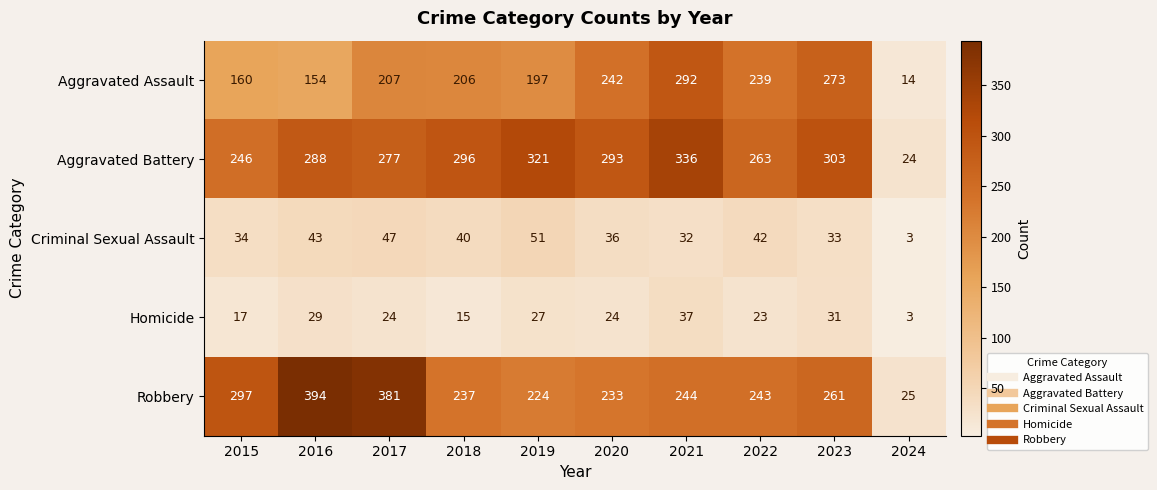

Which series has the largest range (max minus min)?

Robbery